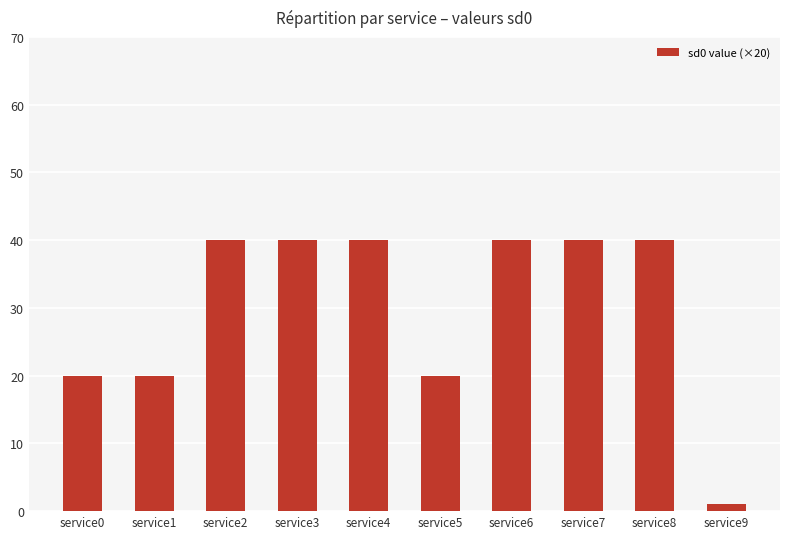

Read the value at service2.

40